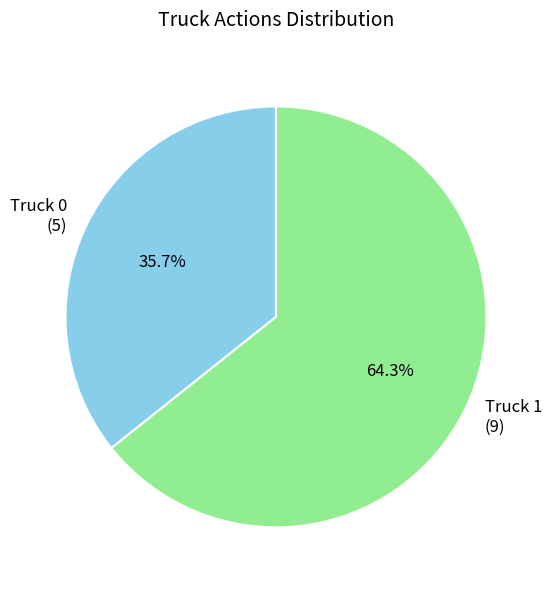

To the nearest percent, what portion does Truck 1 represent?

64%